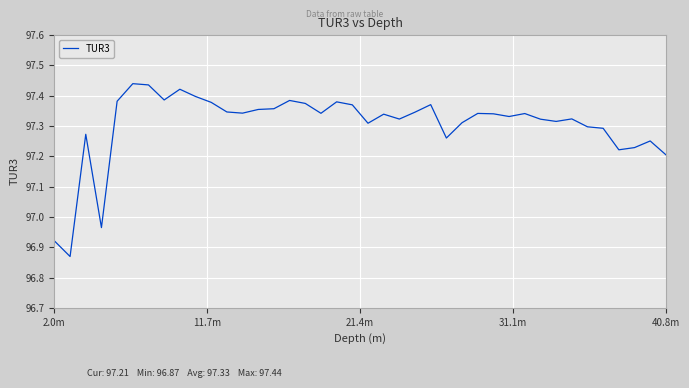

What is the difference between the maximum and minimum values?

0.6